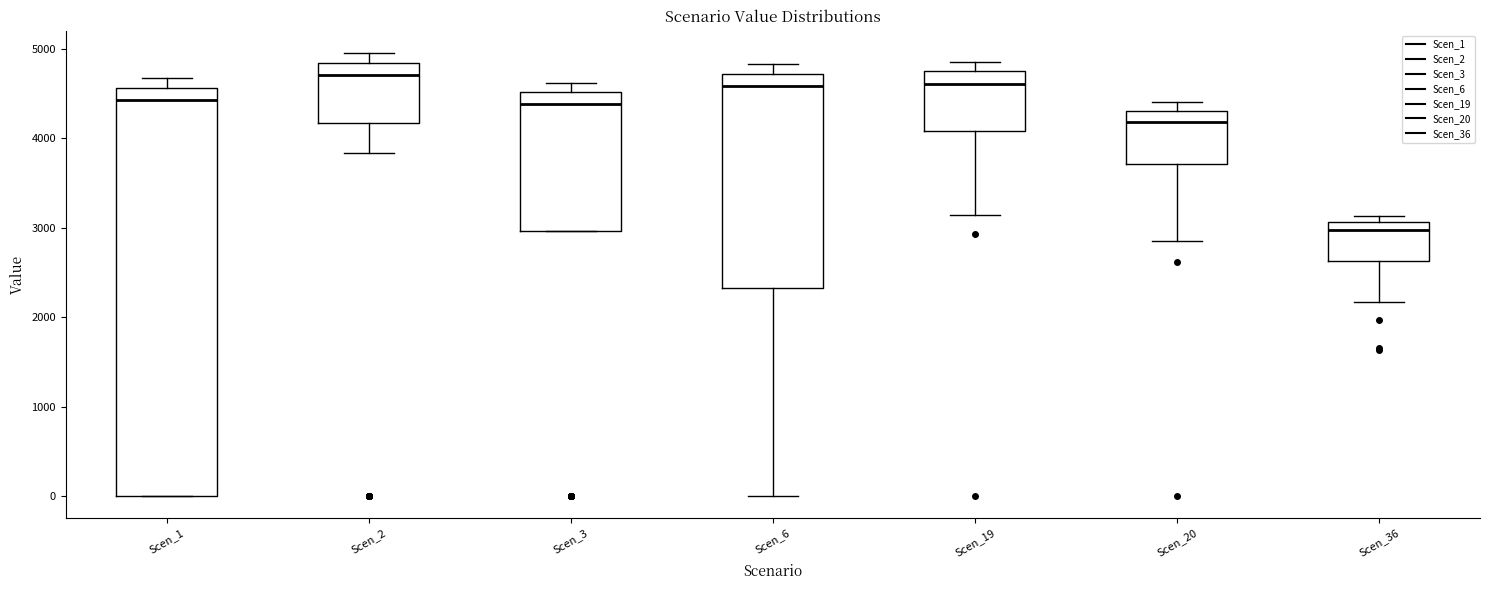

Reading left to right, read every box against the y-axis: the position of its median line, the range the box covers, and the ends of its whiskers. The values are not printed on the chart, so give them approximately, as read against the axis.

Scen_1: median 4400, box 0 to 4600, whiskers 0 to 4700
Scen_2: median 4700, box 4200 to 4800, whiskers 3800 to 5000
Scen_3: median 4400, box 3000 to 4500, whiskers 3000 to 4600
Scen_6: median 4600, box 2300 to 4700, whiskers 0 to 4800
Scen_19: median 4600, box 4100 to 4800, whiskers 3100 to 4900
Scen_20: median 4200, box 3700 to 4300, whiskers 2900 to 4400
Scen_36: median 3000, box 2600 to 3100, whiskers 2200 to 3100 (just above the box's upper edge)